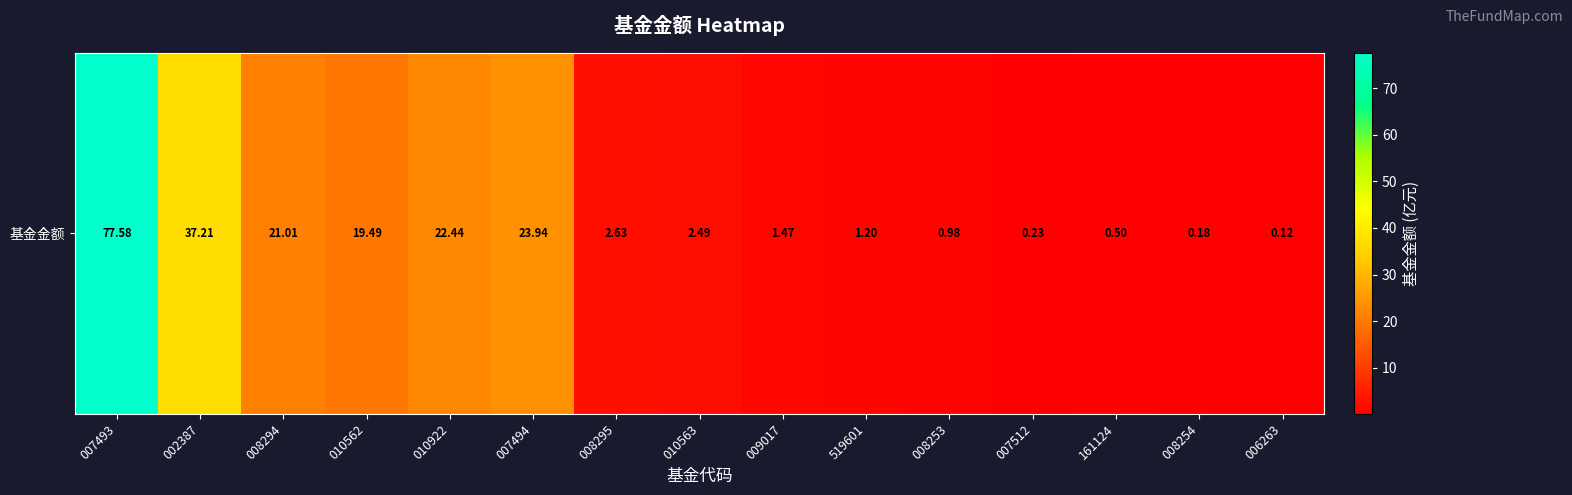

What is the maximum value shown in the chart?

77.6